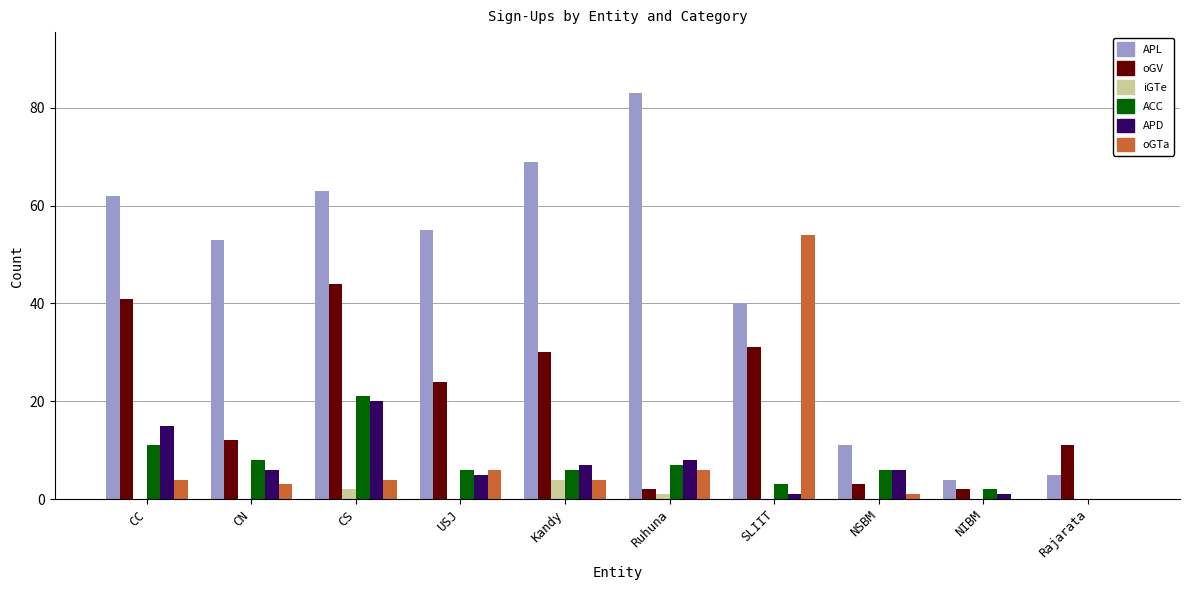

What is the sum of all oGV values?

200